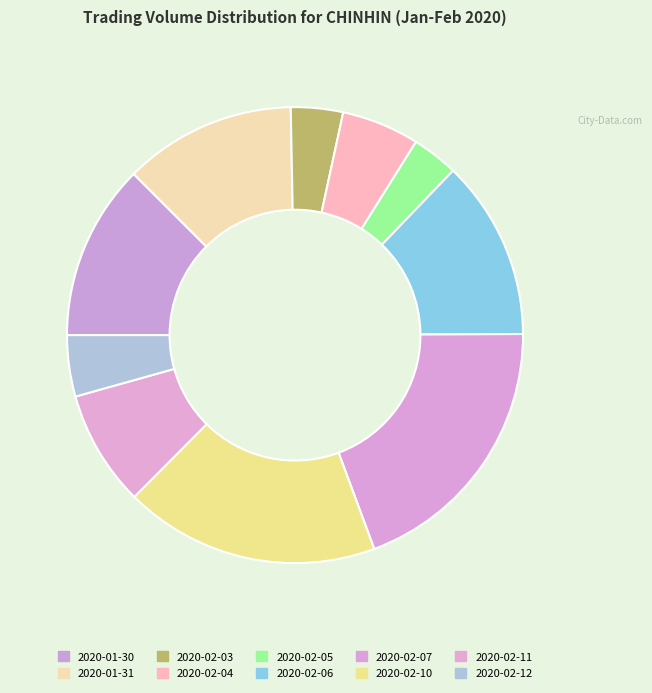

How many segments does this pie chart have?

10